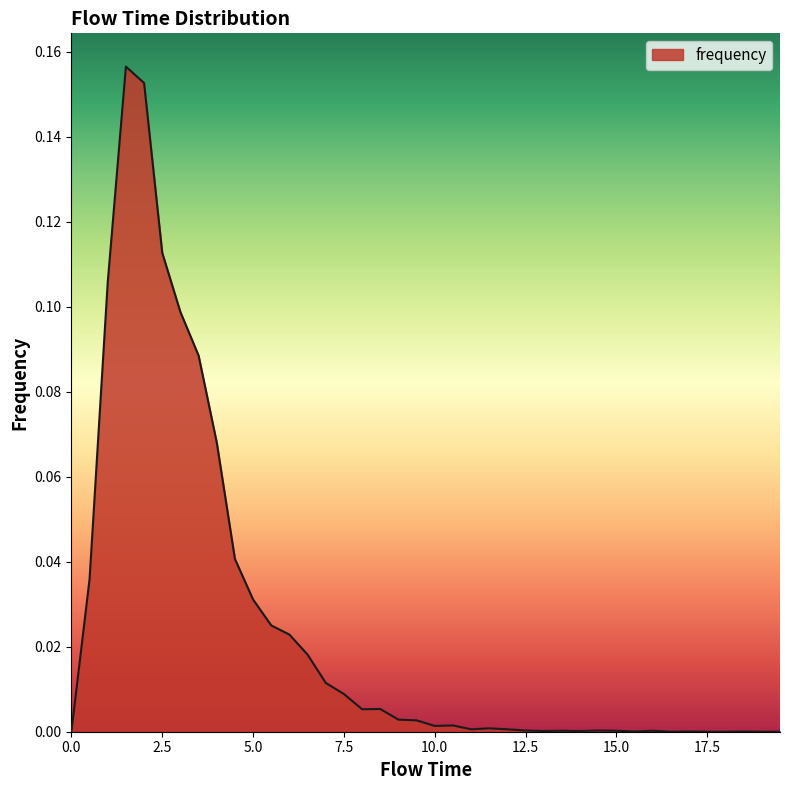

How many lines are shown in the chart?

1